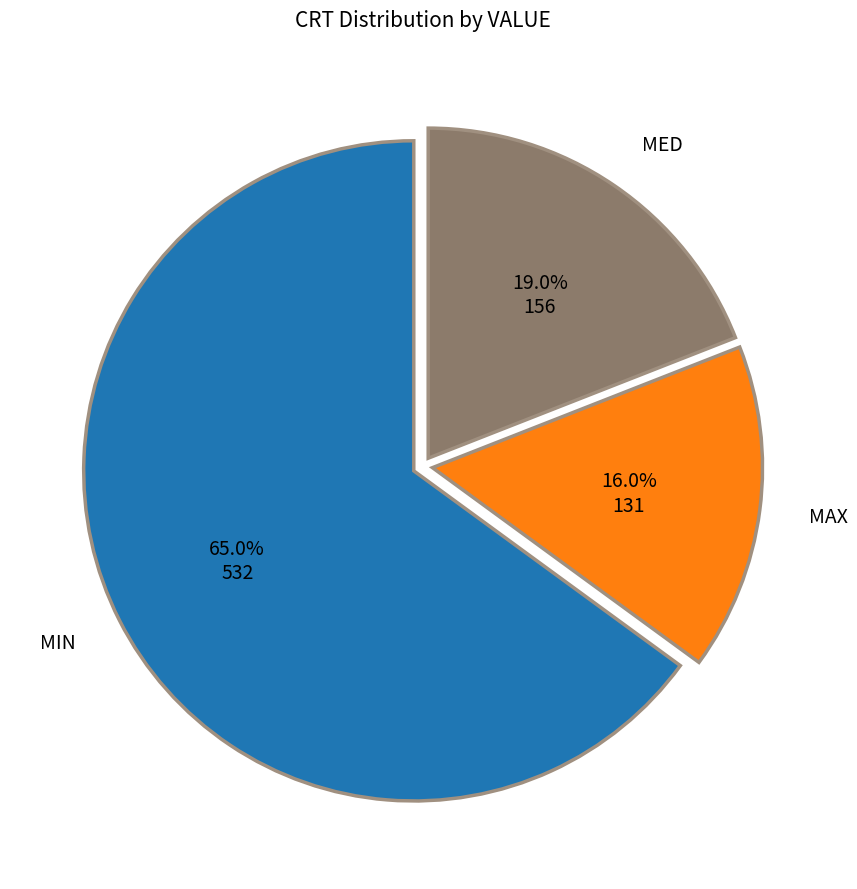

Between MED and MAX, which is larger?

MED